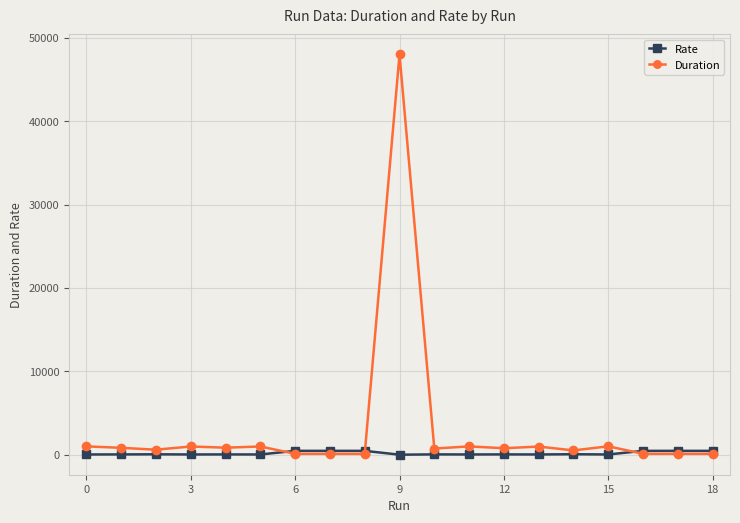

What is the minimum value shown in the chart?

1.3